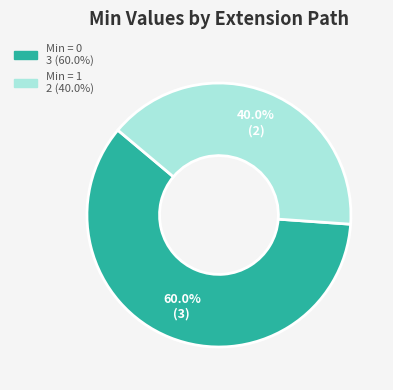

Is there any slice that represents more than half of the pie?

Yes